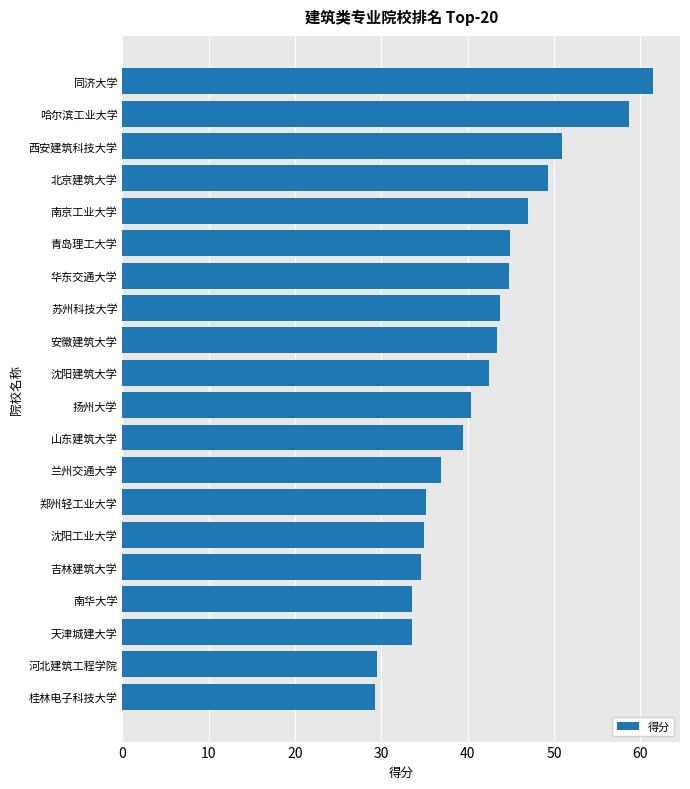

What is the difference between the second highest and minimum values?

29.5